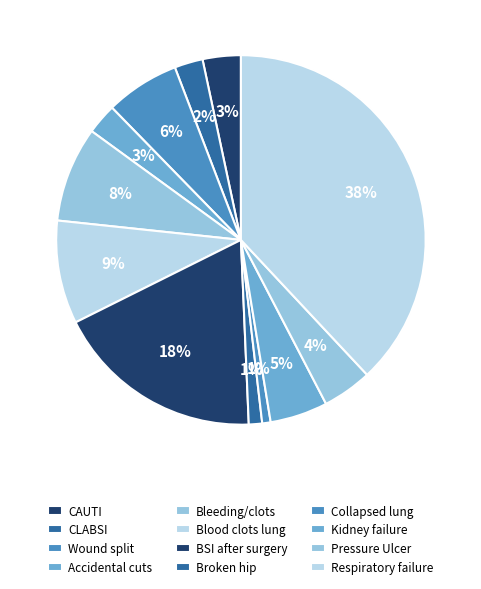

How many segments does this pie chart have?

12